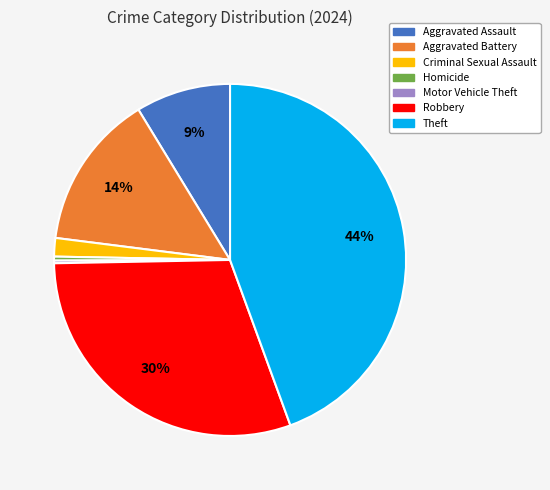

Which slice is the largest?

Theft